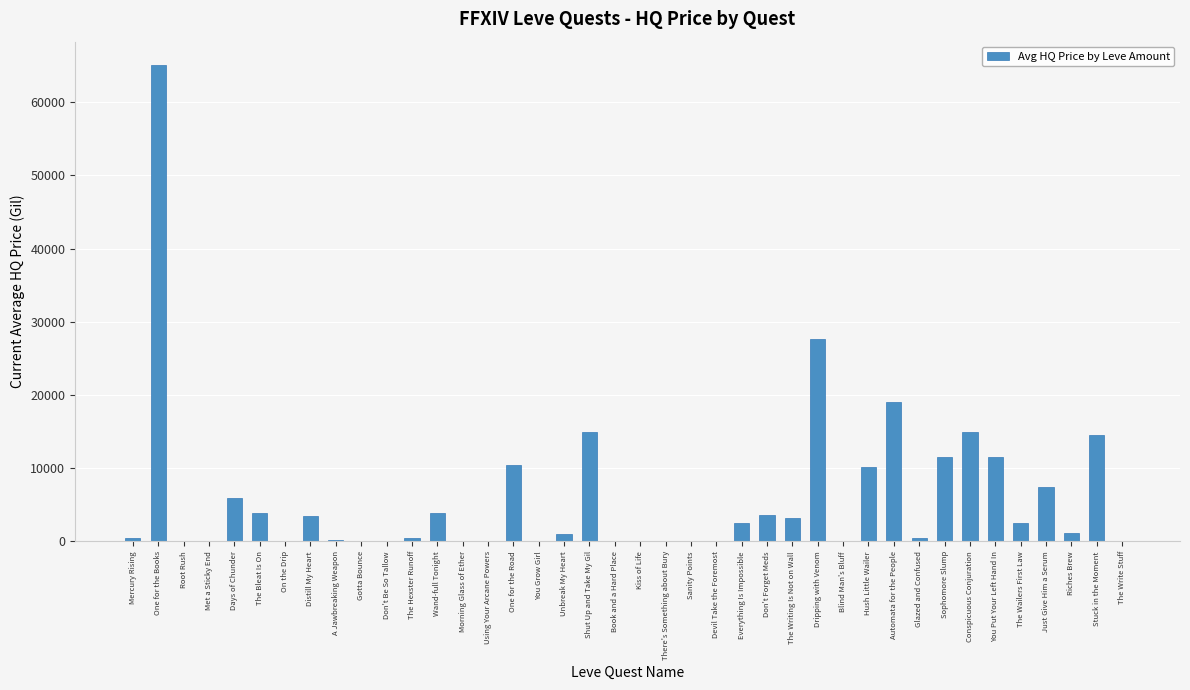

Are the bars horizontal?

No